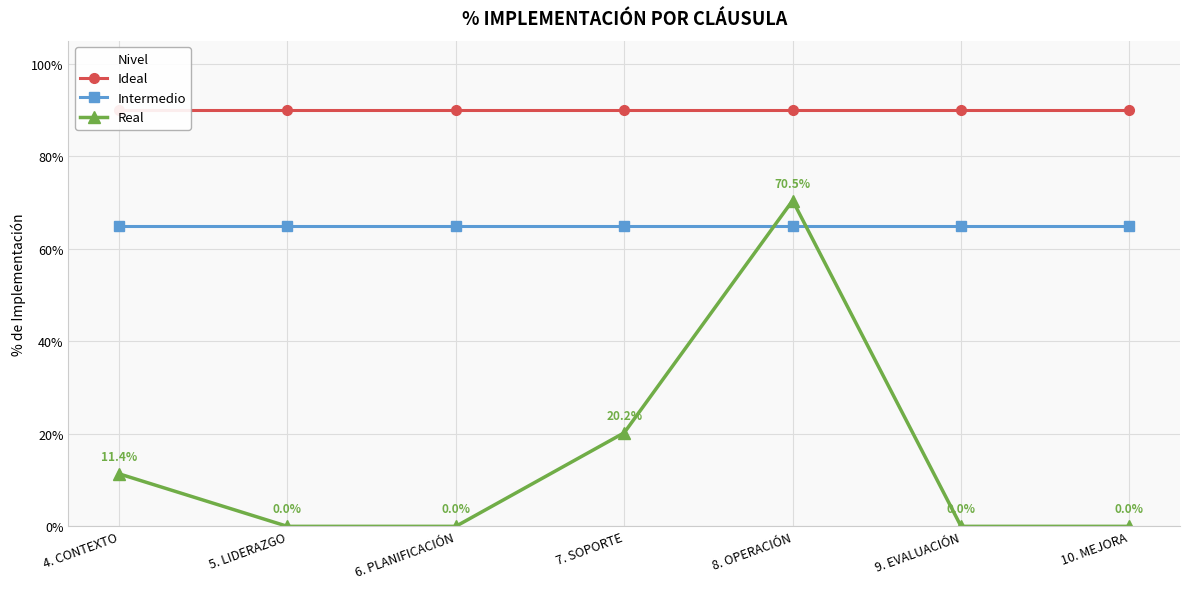

Reading left to right, transcribe all the data shown in this chart.

Ideal: 4. CONTEXTO=0.9	5. LIDERAZGO=0.9	6. PLANIFICACIÓN=0.9	7. SOPORTE=0.9	8. OPERACIÓN=0.9	9. EVALUACIÓN=0.9	10. MEJORA=0.9
Intermedio: 4. CONTEXTO=0.7	5. LIDERAZGO=0.7	6. PLANIFICACIÓN=0.7	7. SOPORTE=0.7	8. OPERACIÓN=0.7	9. EVALUACIÓN=0.7	10. MEJORA=0.7
Real: 4. CONTEXTO=0.1	5. LIDERAZGO=0.0	6. PLANIFICACIÓN=0.0	7. SOPORTE=0.2	8. OPERACIÓN=0.7	9. EVALUACIÓN=0.0	10. MEJORA=0.0